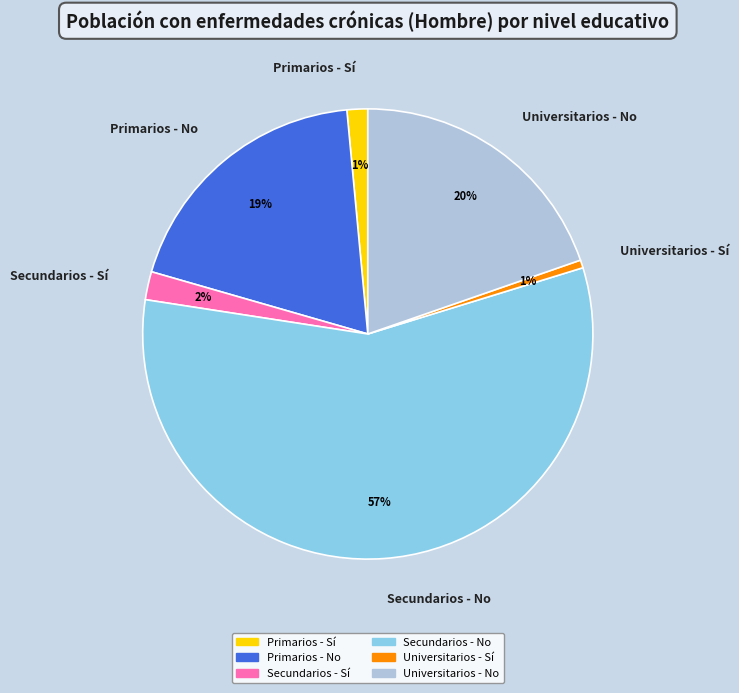

What is the largest slice in the pie chart?

Secundarios - No